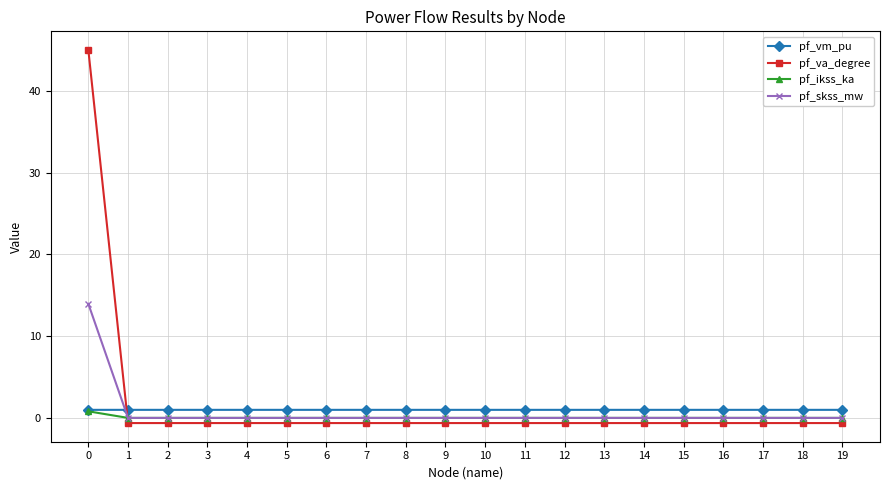

True or false: pf_va_degree has more than 0 interior local peaks.

True